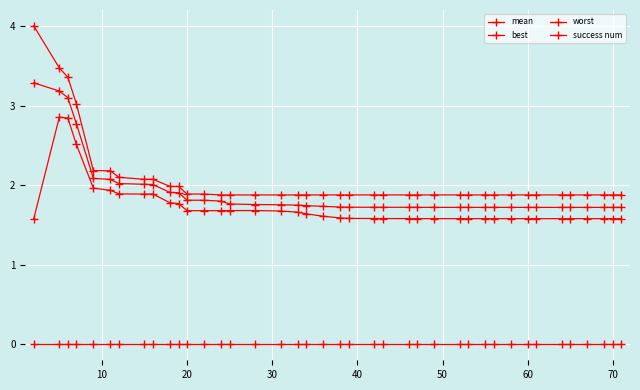

How many distinct data groups are displayed?

4